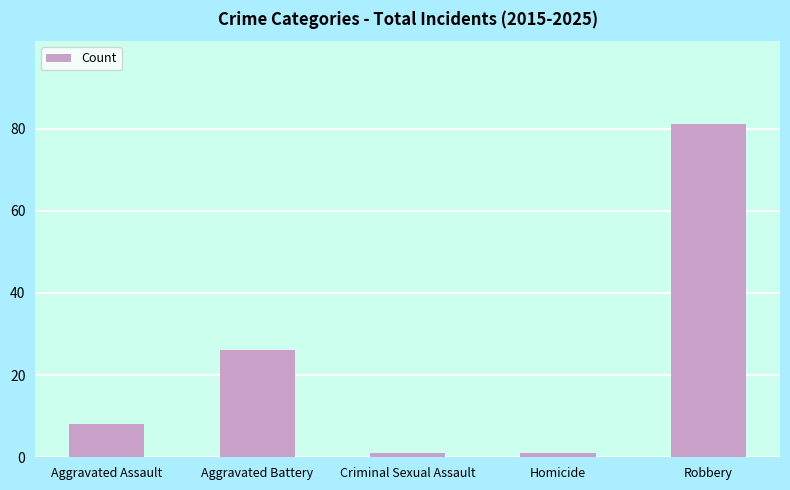

What is the approximate value at Aggravated Battery, to the nearest 10?

30